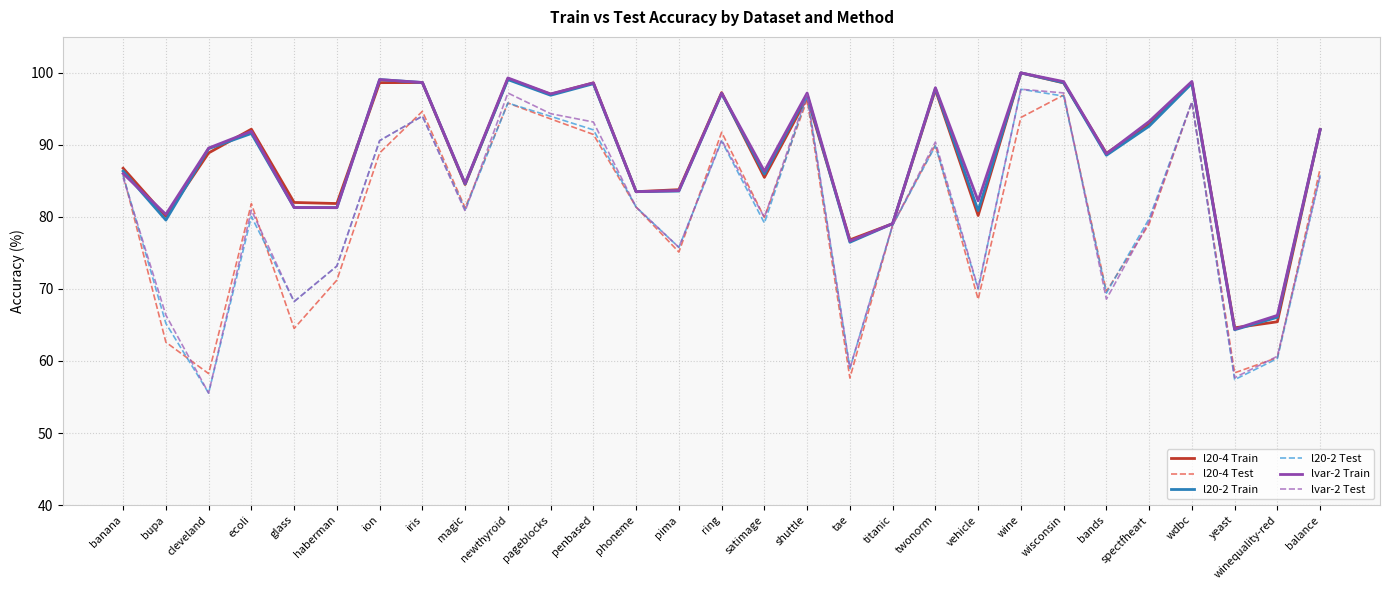

Is the value of lvar-2 Test at iris greater than the value of l20-2 Test at vehicle?

Yes